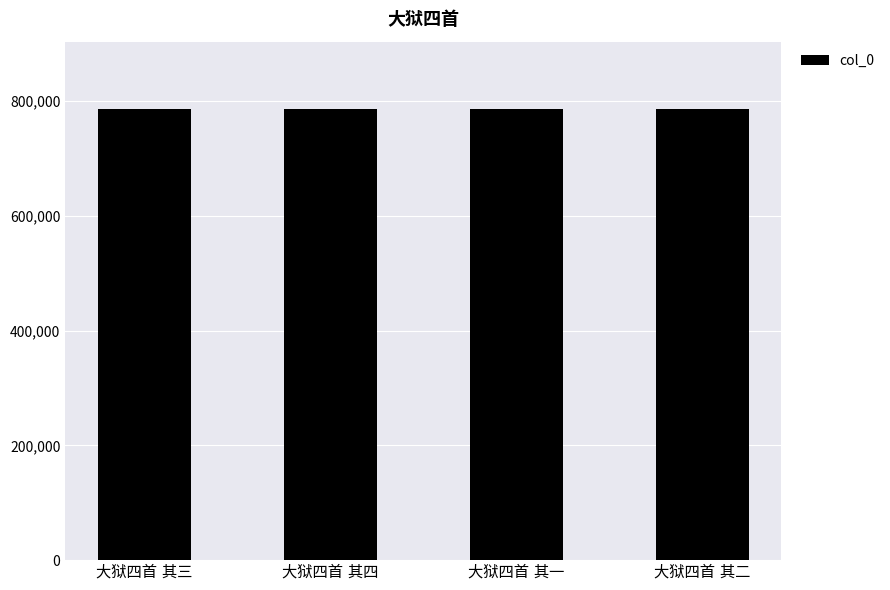

What is the value of the 1st bar from the left?

785609